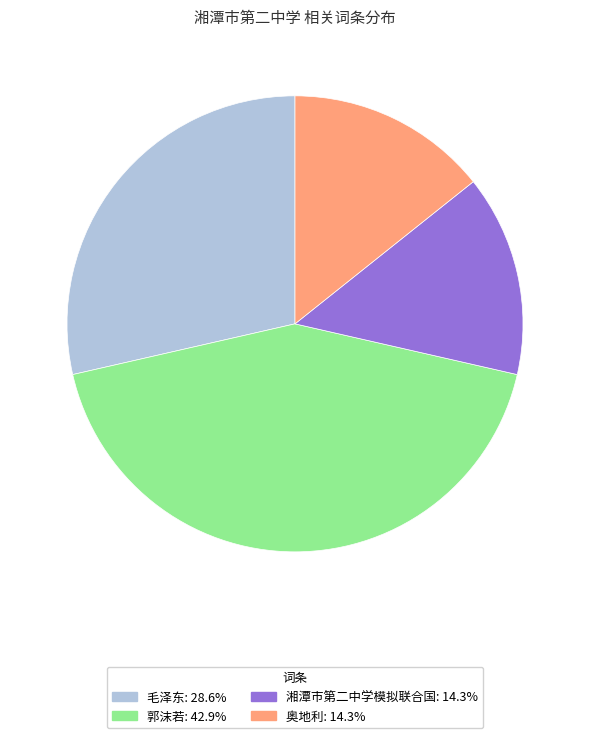

What is the ratio of the value at 湘潭市第二中学模拟联合国: 14.3% to the value at 毛泽东: 28.6%?

0.5